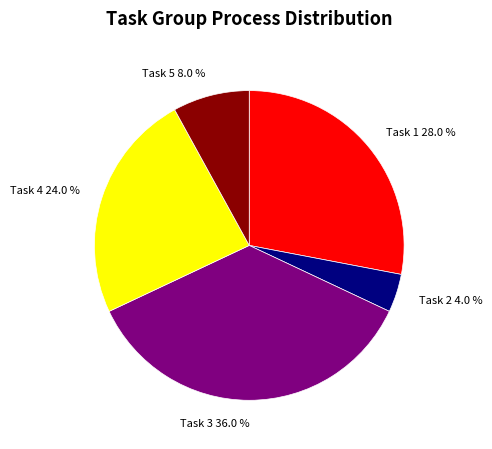

Approximately how many times larger is the value at Task 1 28.0 % compared to Task 2 4.0 %?

7.0